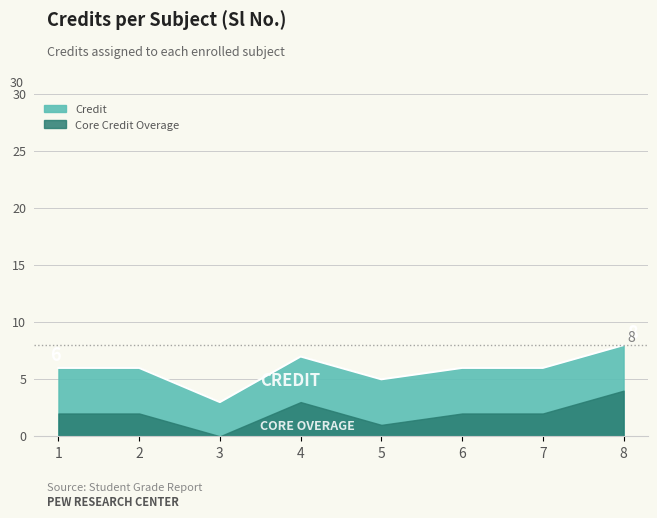

True or false: the data has more than 2 interior local peaks.

False